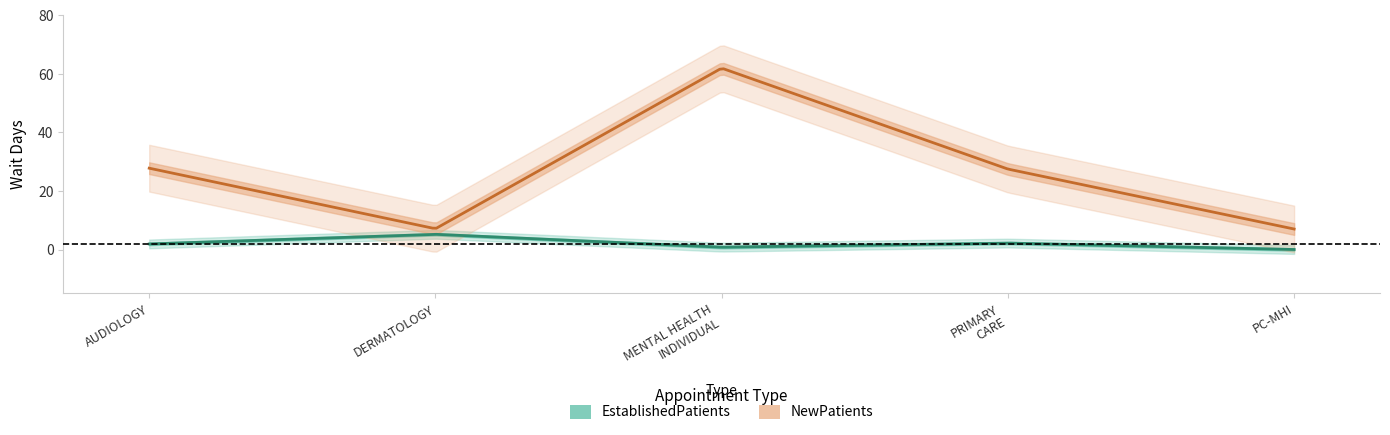

Reading left to right, transcribe all the data shown in this chart.

EstablishedPatients: AUDIOLOGY=1.9	DERMATOLOGY=5.2	MENTAL HEALTH INDIVIDUAL=0.8	PRIMARY CARE=2.2	PRIMARY CARE - MENTAL HEALTH INTEGRATED=0.0
NewPatients: AUDIOLOGY=27.8	DERMATOLOGY=7.1	MENTAL HEALTH INDIVIDUAL=62.0	PRIMARY CARE=27.5	PRIMARY CARE - MENTAL HEALTH INTEGRATED=7.0